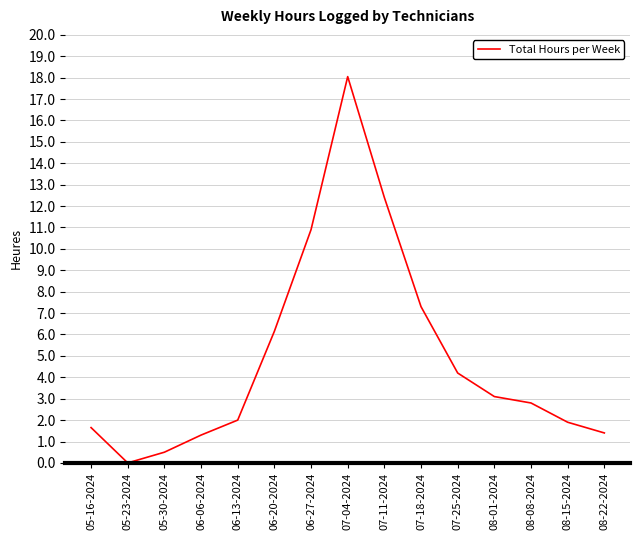

What position from the right is 08-01-2024?

4